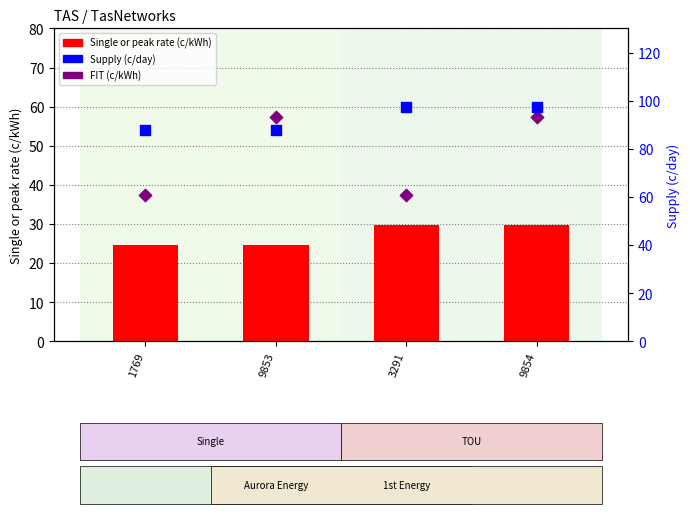

At which category is the sum across all series the highest?

9854